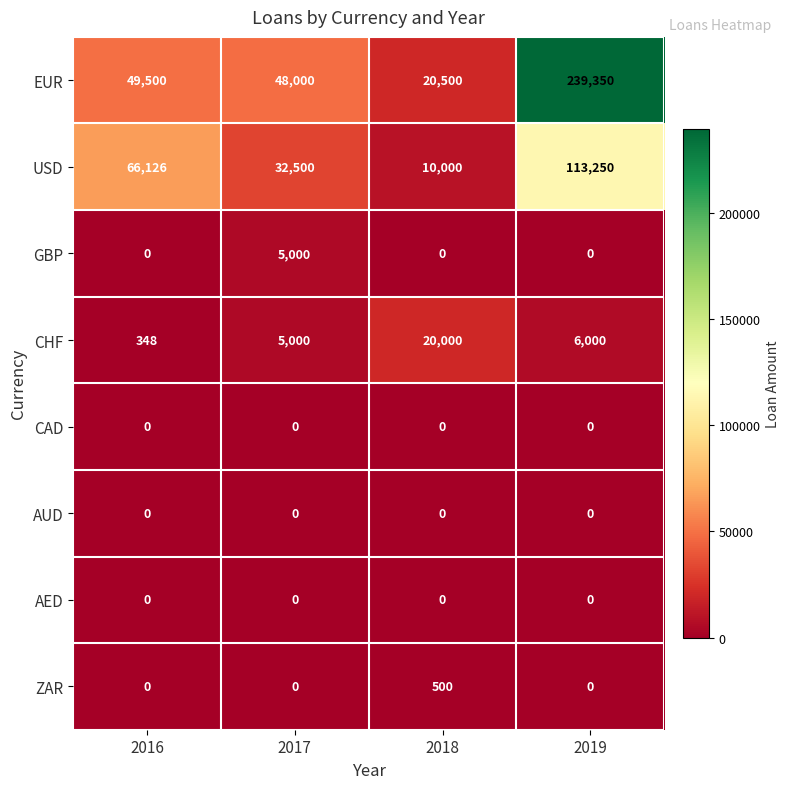

What is the sum of the CHF values at 2019 and 2016?

6348